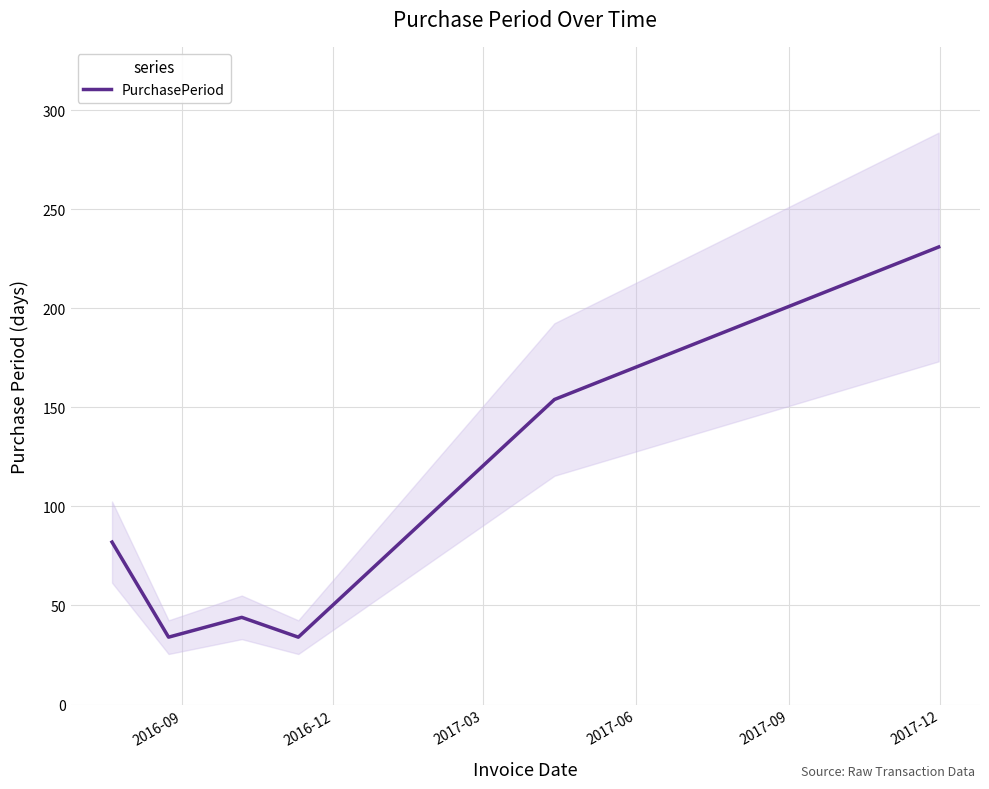

Count the number of data series in this chart.

1